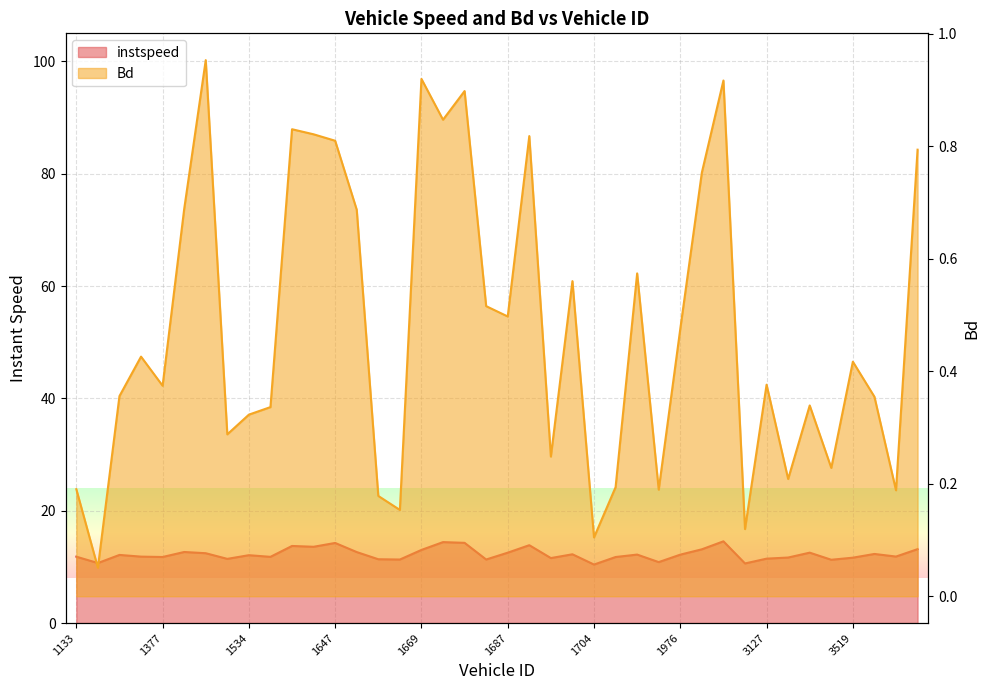

At which label does instspeed reach its minimum?

1704